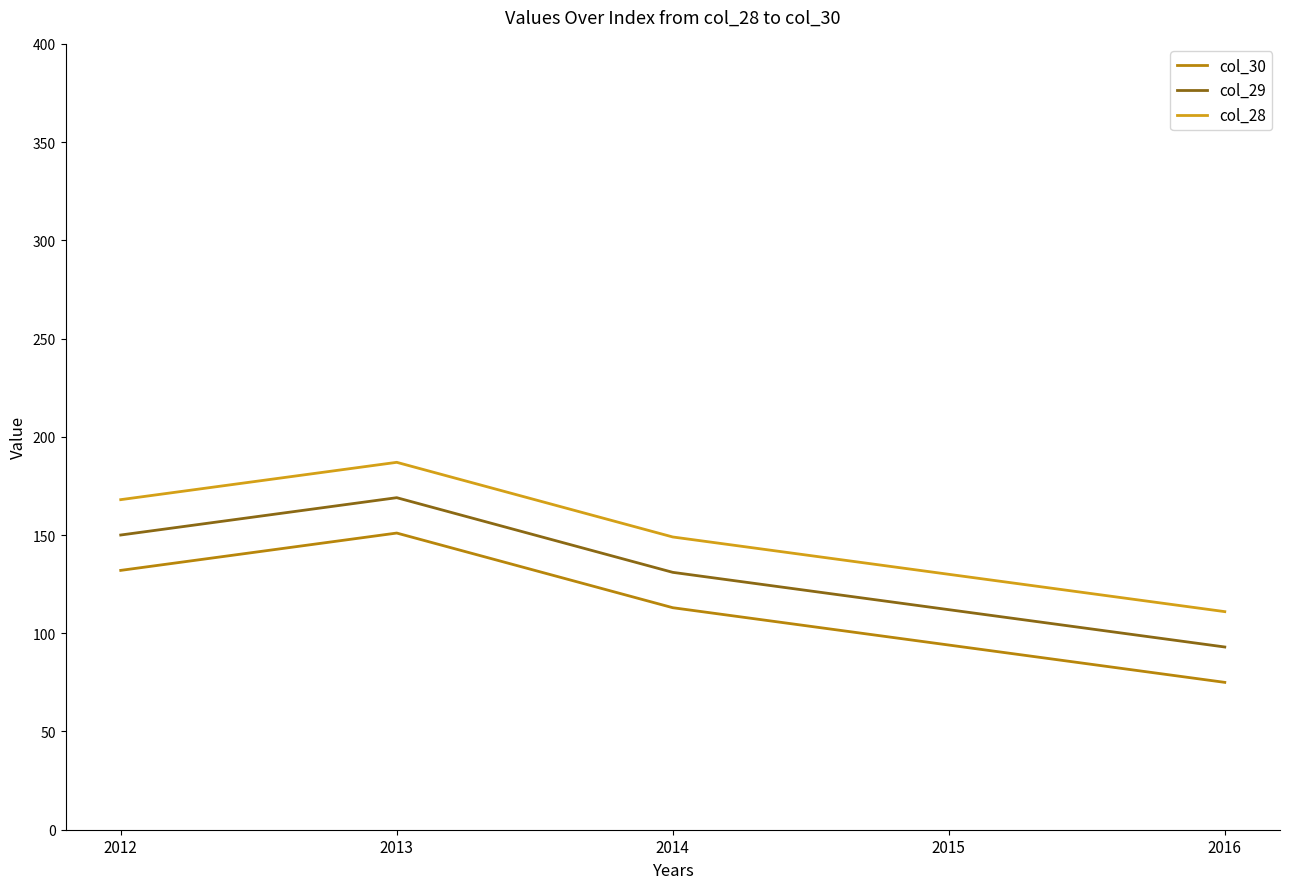

List the series in order of their overall mean, highest first.

col_28, col_29, col_30